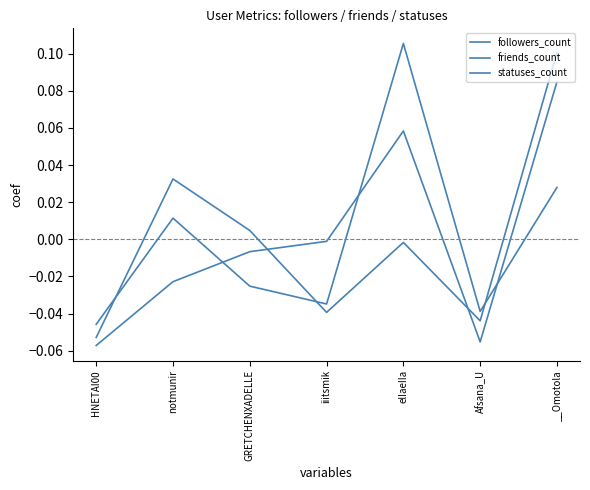

True or false: friends_count and followers_count intersect in this chart.

True